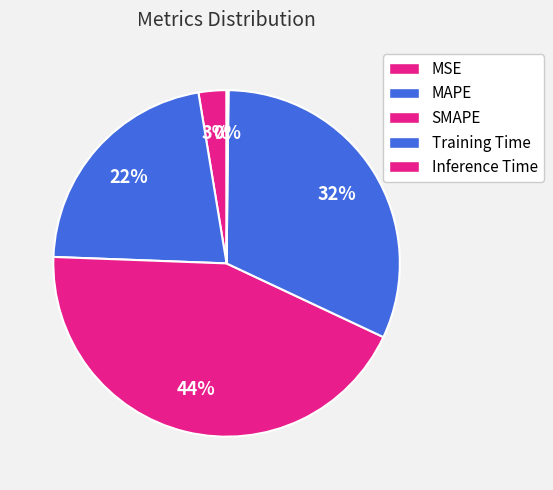

The MAPE slice represents 22% of the pie. True or false?

True